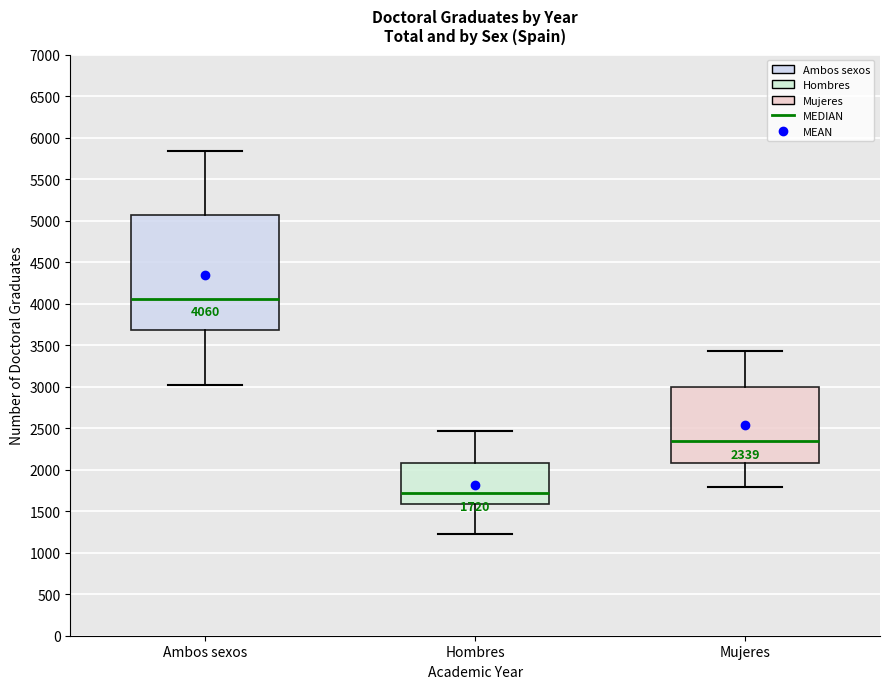

Which box has the lowest median line?

Hombres